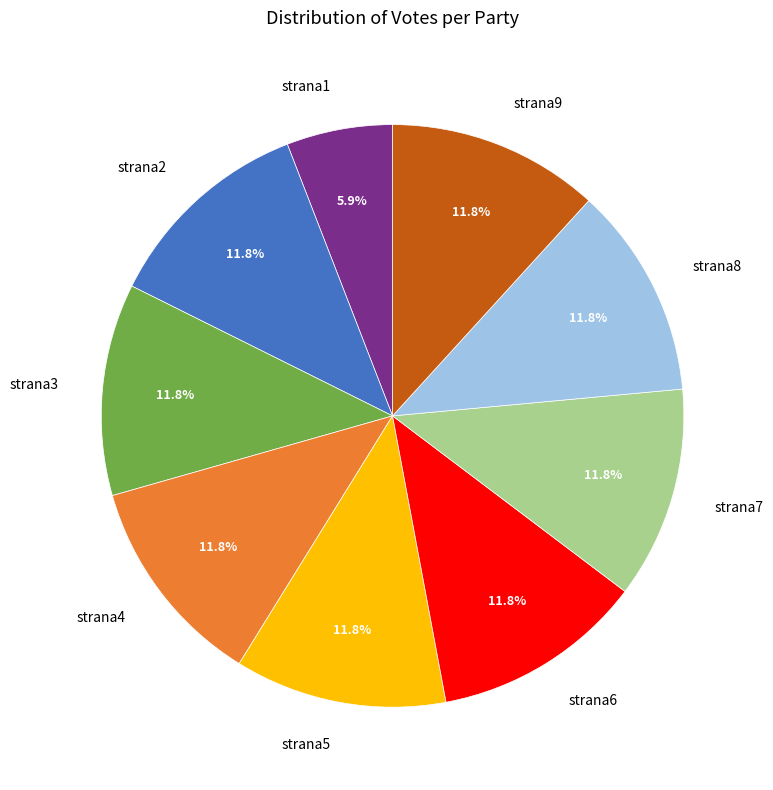

Which category has the smallest portion of the pie?

strana1